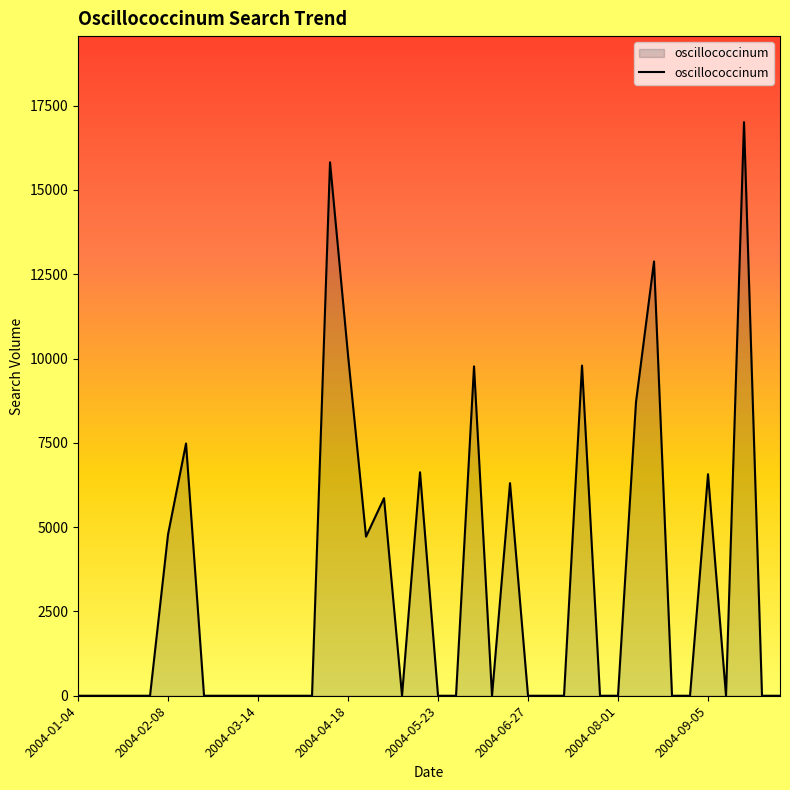

How many values exceed 0?

14